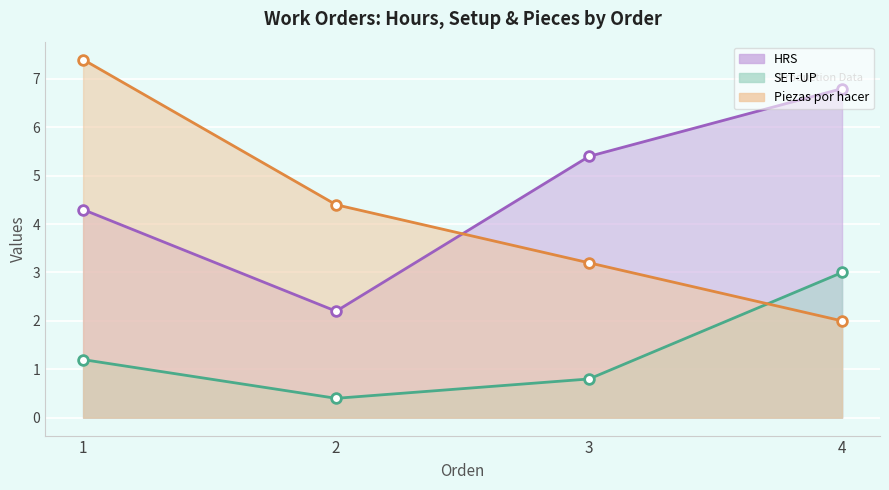

The value of Piezas por hacer at 2 is 4.4. True or false?

True